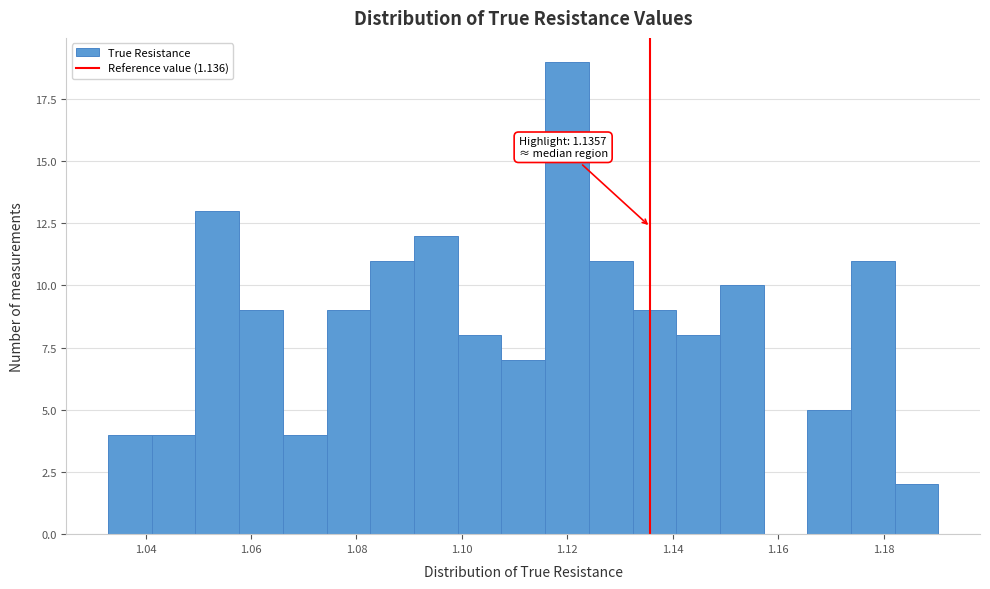

Over which range of the x-axis is the bar tallest?

1.116 to 1.124